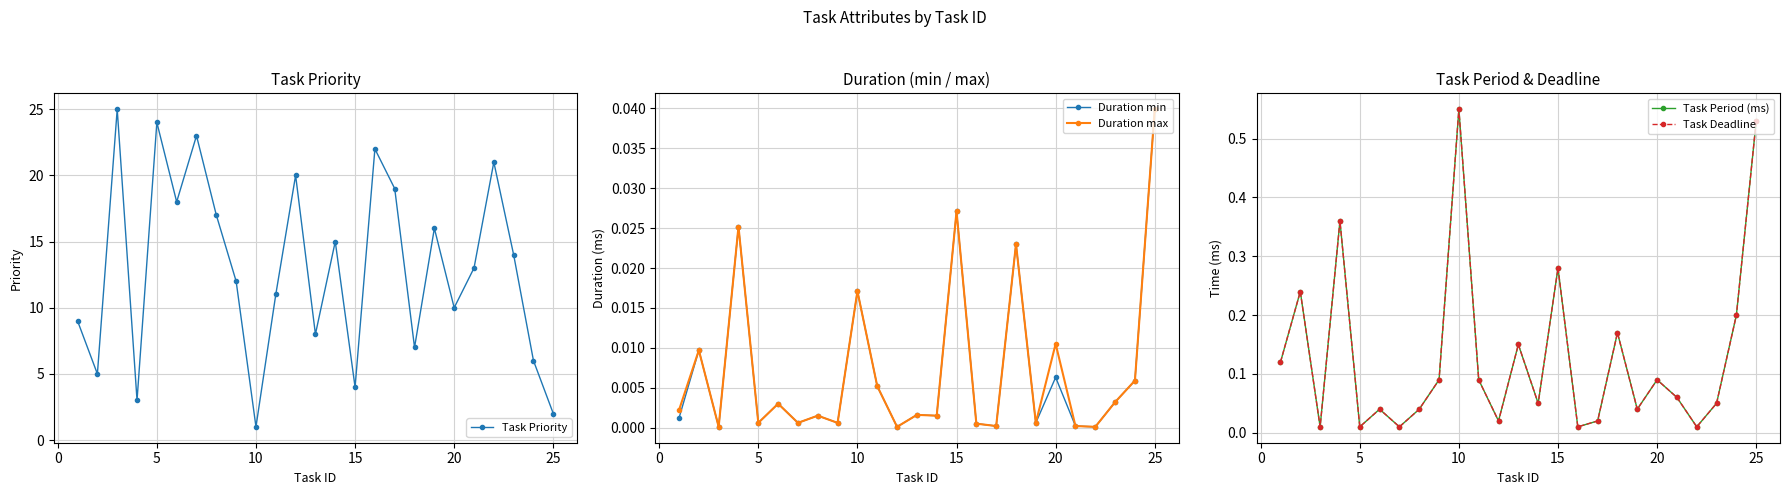

What is the highest value of the Task Period (ms) series?

0.6